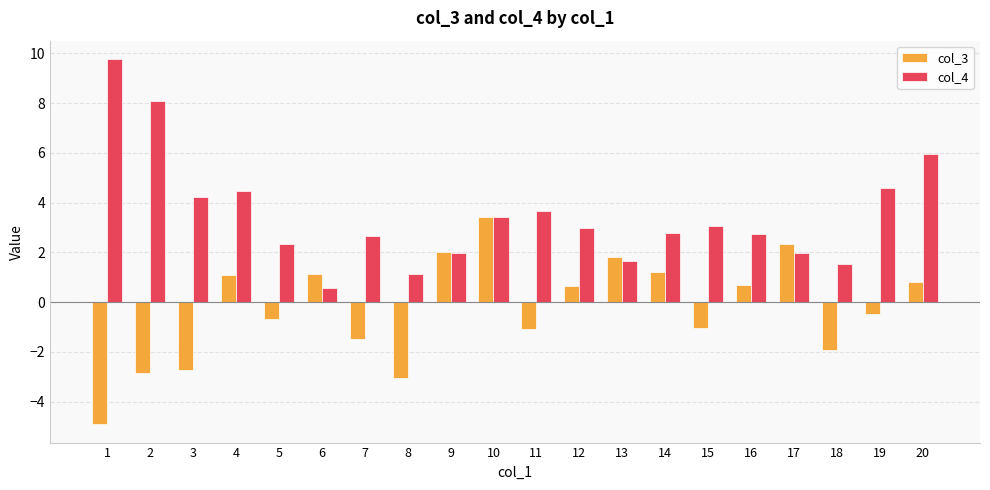

What is the sum of the col_3 values at 12 and 20?

1.4